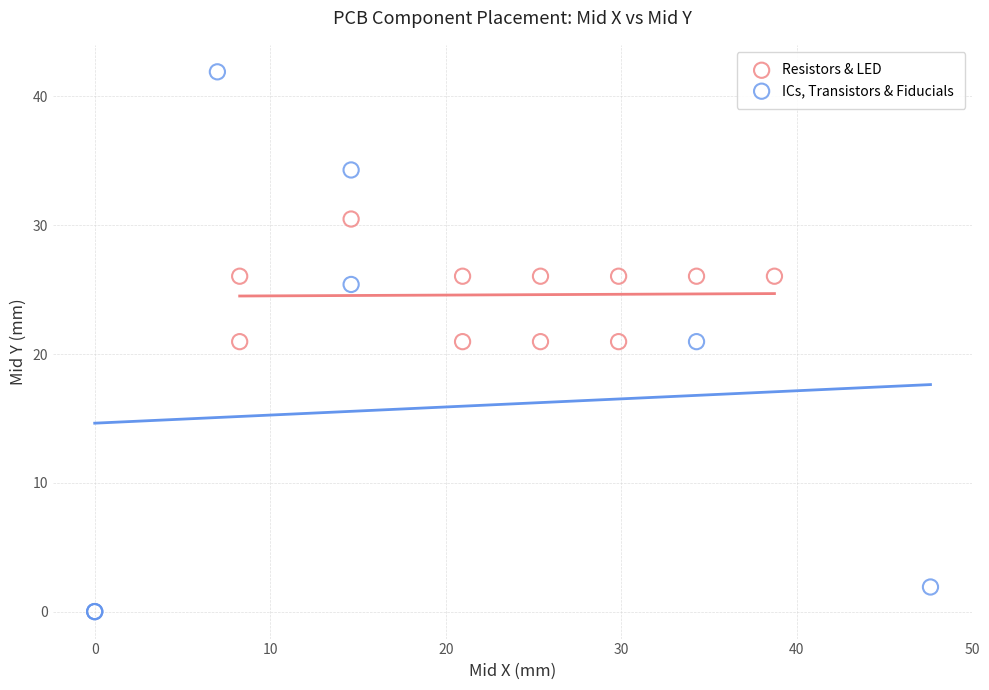

Which series contains the lowest Y value?

ICs, Transistors & Fiducials